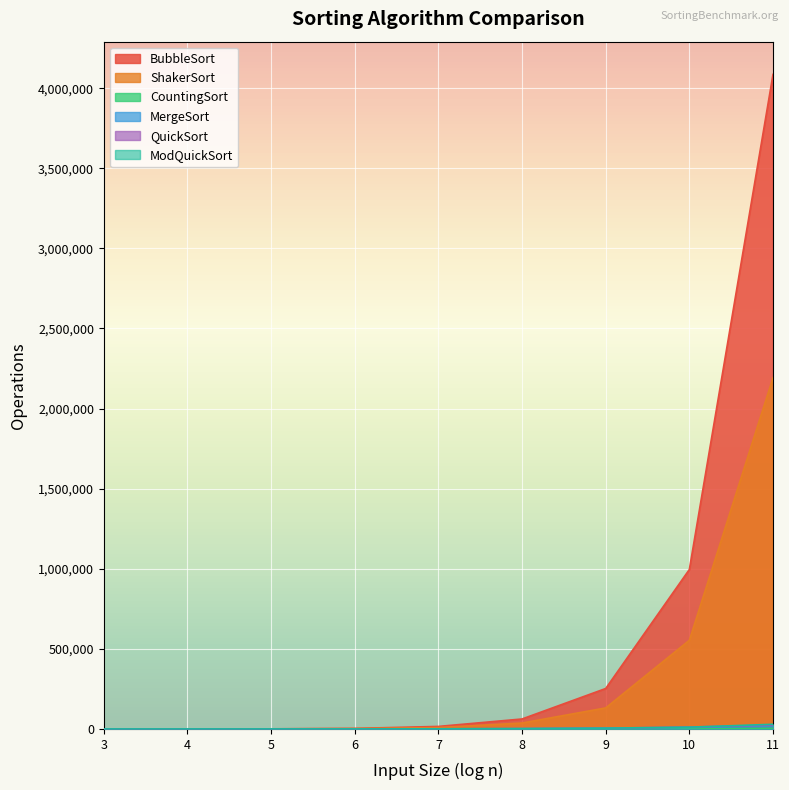

What is the smallest value displayed?

8